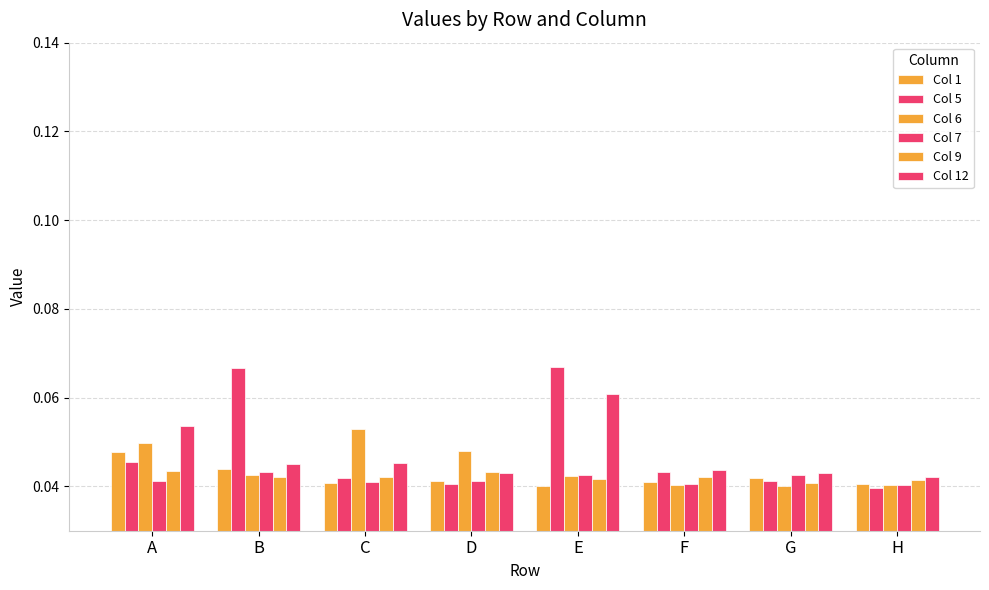

Rank the series at H from lowest to highest value.

Col 5, Col 6, Col 7, Col 1, Col 9, Col 12